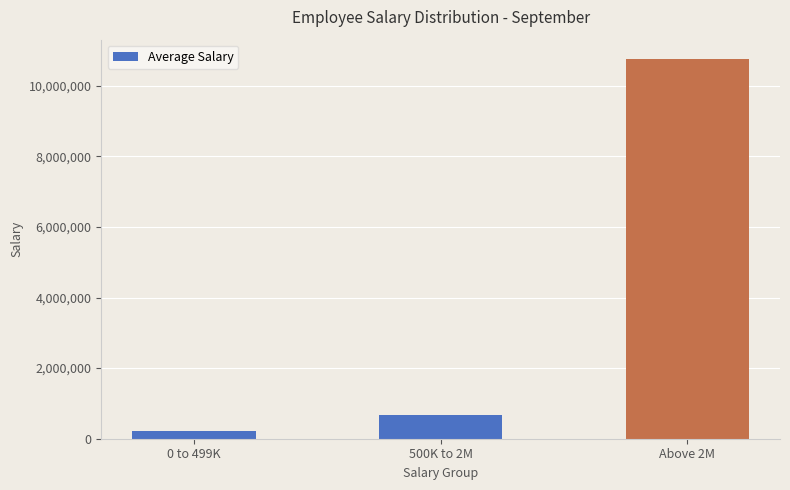

Reading left to right, transcribe all the data shown in this chart.

0 to 499K=223401	500K to 2M=673917	Above 2M=10766704